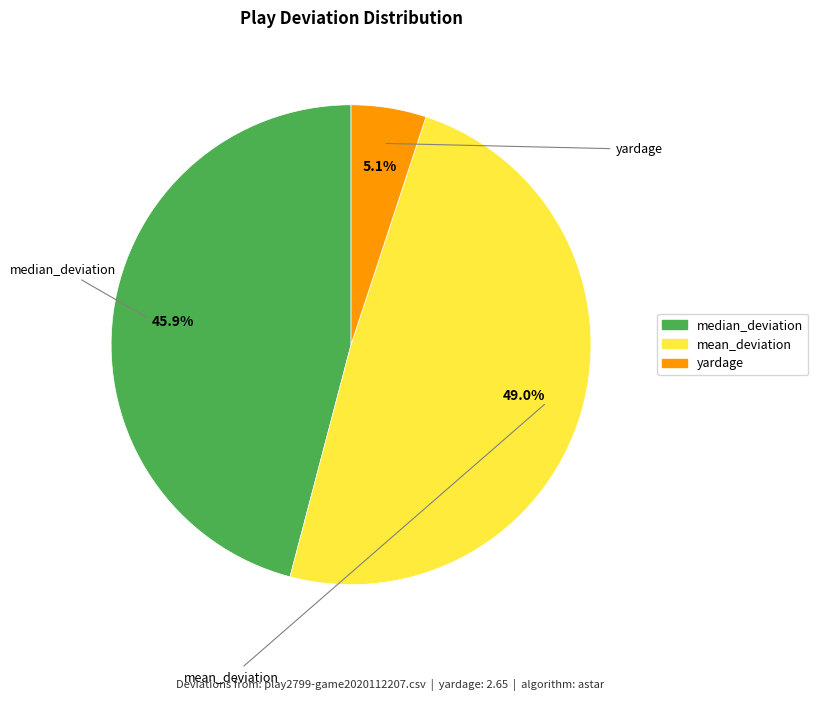

Which has a higher value, mean_deviation or median_deviation?

mean_deviation